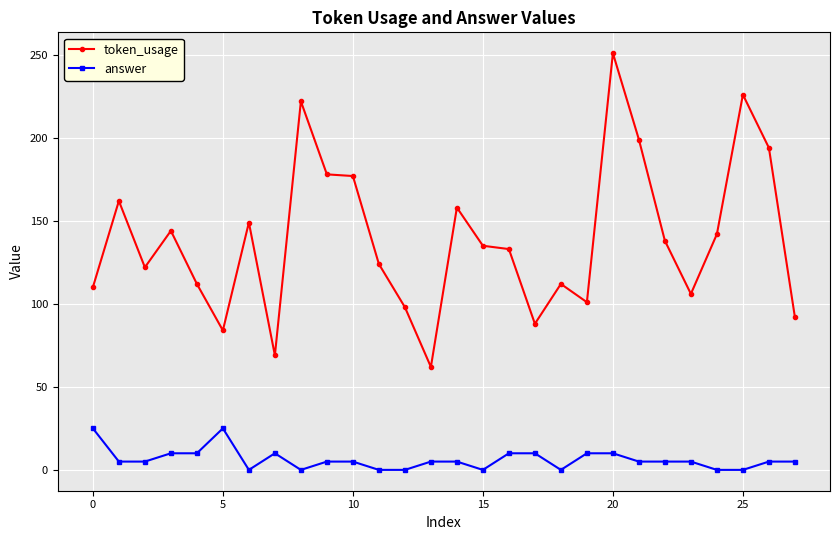

True or false: token_usage has more than 2 points higher than both neighbors.

True